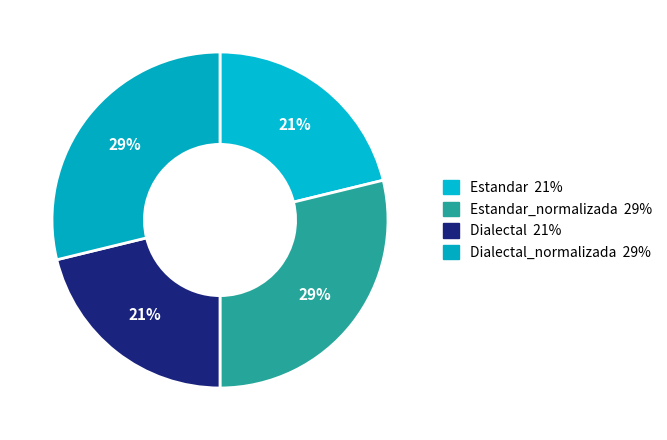

How many segments does this pie chart have?

4